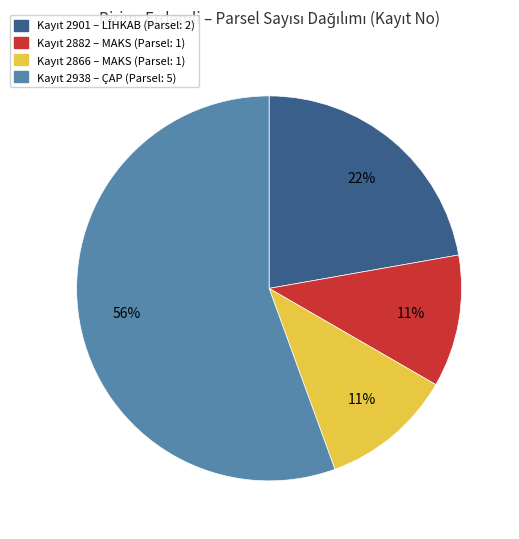

Is there a majority slice in this chart?

Yes